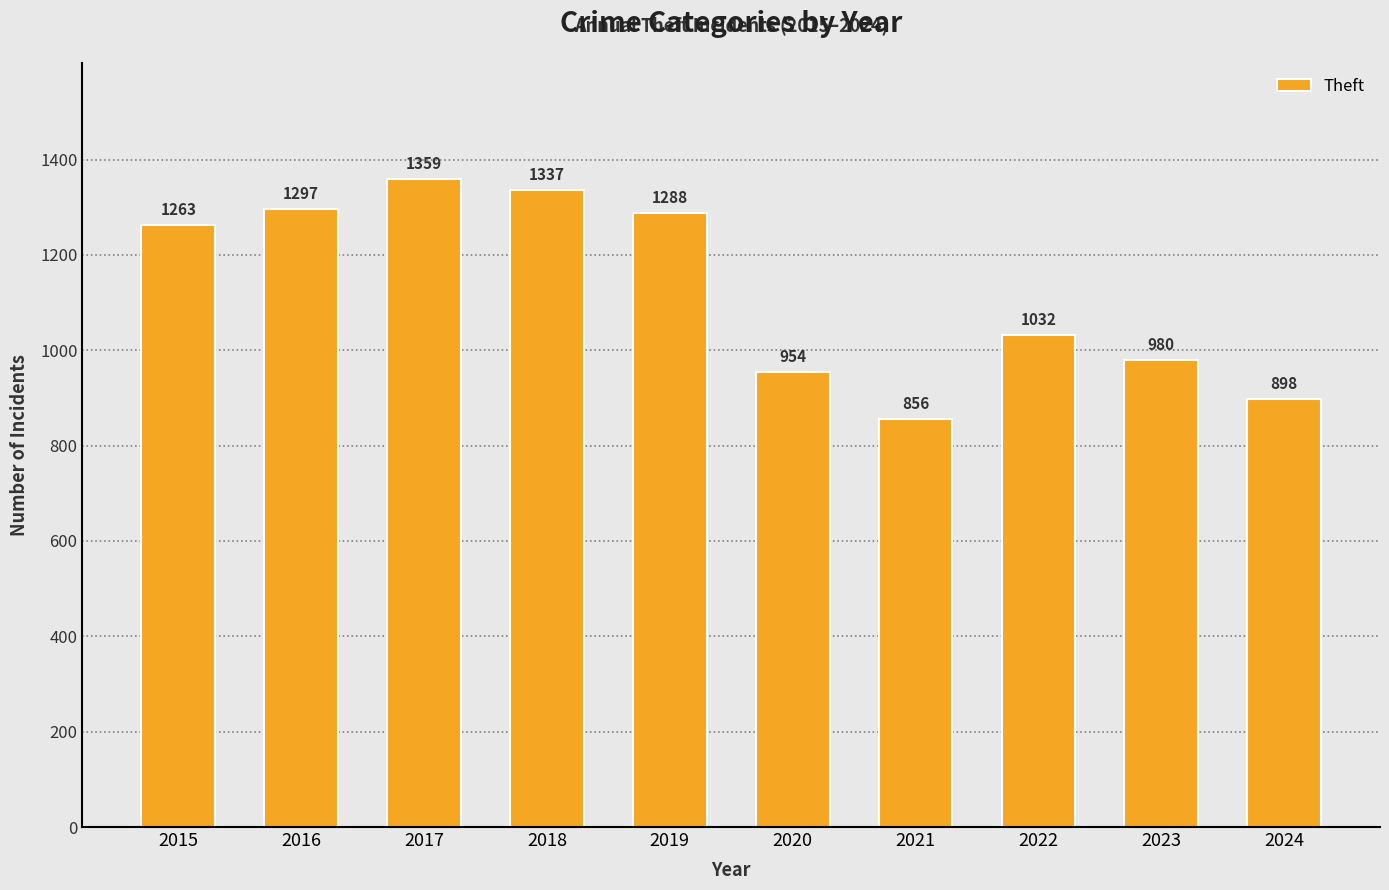

At which label is the value closest to 1107?

2022